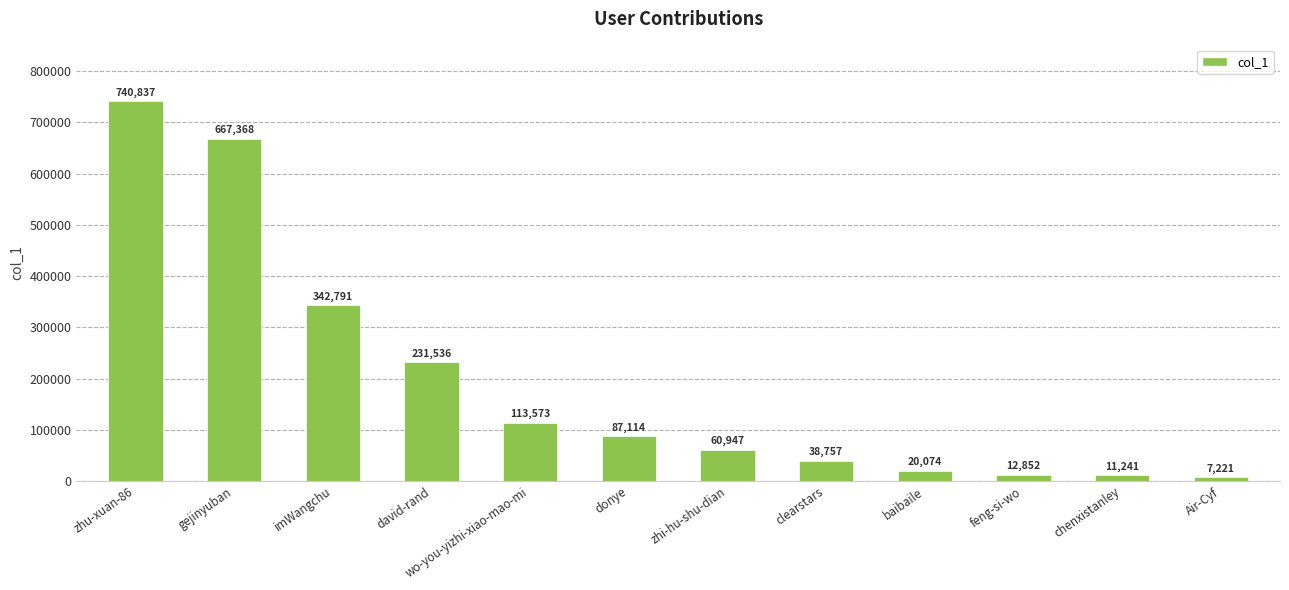

What is the label of the 6th bar from the left?

donye